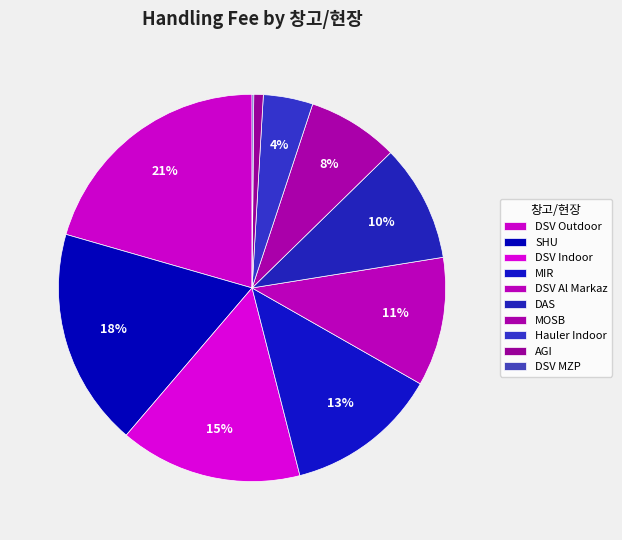

True or false: Hauler Indoor accounts for 1% of the total.

False